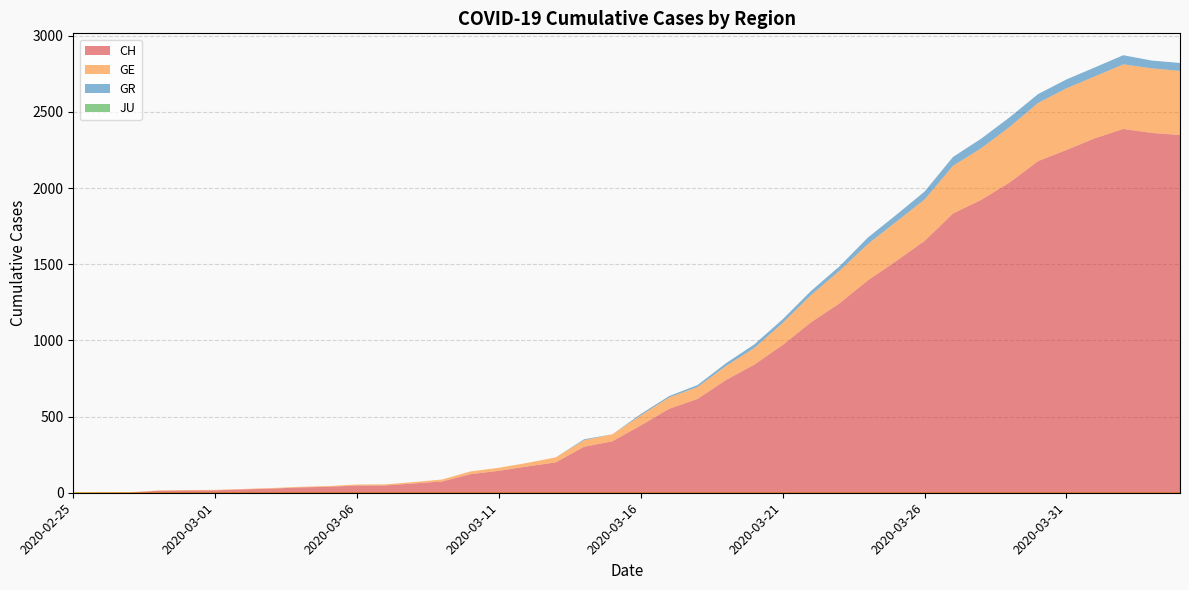

Reading left to right, list all the values displayed in this chart.

CH: 0	1	2	13	15	16	22	27	35	39	47	48	61	74	122	144	173	199	302	338	442	551	616	740	841	970	1119	1243	1394	1521	1653	1833	1923	2037	2177	2250	2327	2388	2362	2348
GE: 0	1	1	2	3	3	3	4	4	5	7	7	9	13	18	20	23	33	43	46	66	75	78	92	109	145	179	214	238	258	272	313	339	365	382	405	406	424	424	421
GR: 0	0	0	0	0	0	0	0	0	0	0	0	0	0	0	0	0	0	6	0	9	9	13	18	24	24	27	29	43	45	52	58	63	63	58	58	59	60	51	52
JU: 0	0	0	0	0	0	0	0	0	0	0	0	0	0	0	0	0	0	0	0	0	0	0	0	0	0	0	0	0	0	0	0	0	0	0	0	0	0	0	0